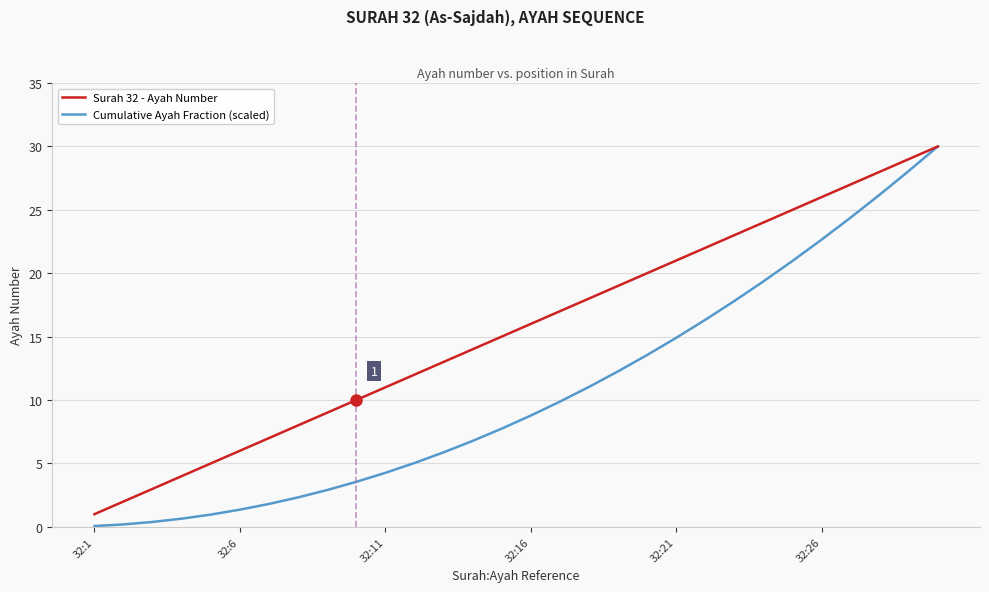

What is the sum of all Surah 32 - Ayah Number values?

465.0